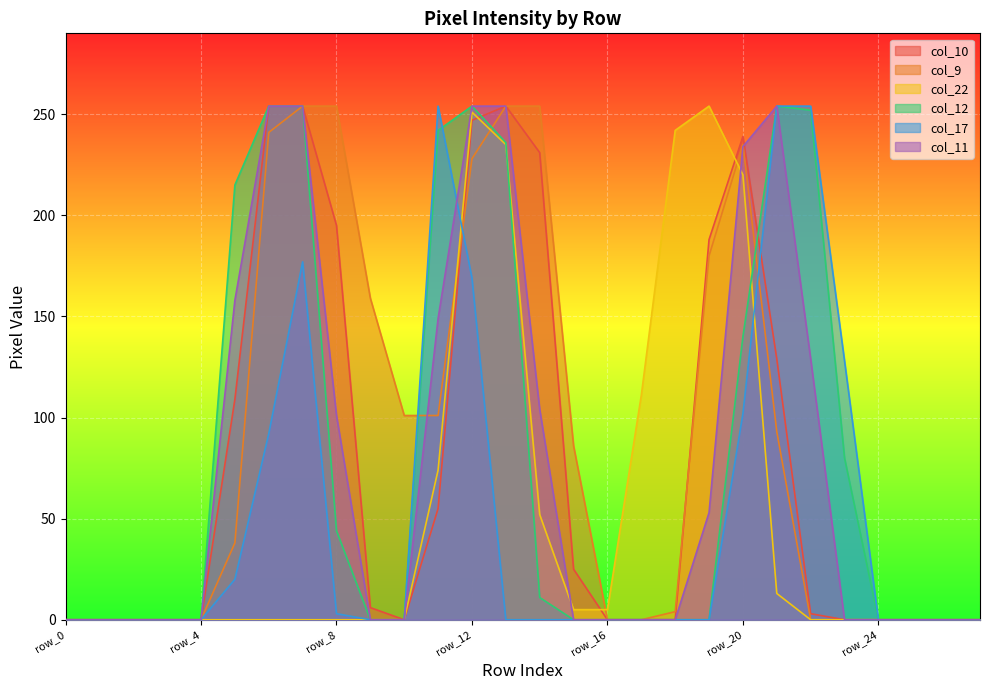

Is it true that col_12 equals 215 at row_5?

True